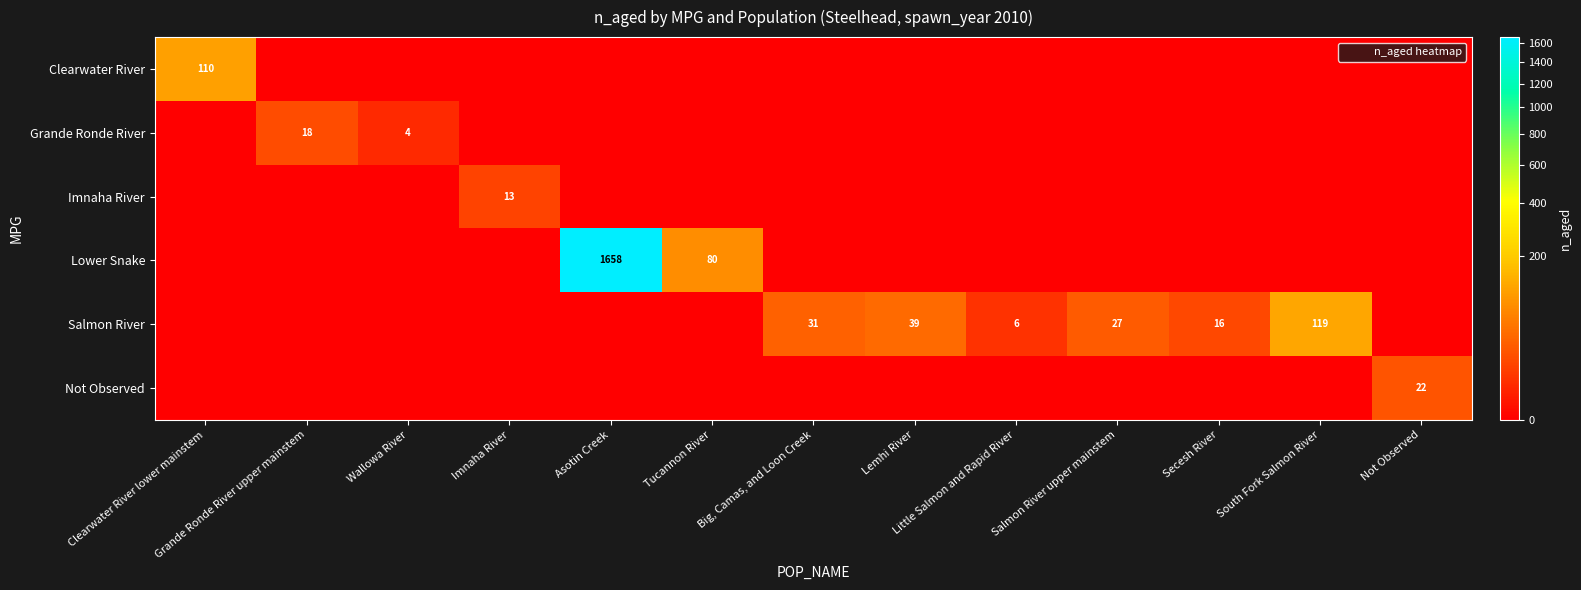

What is the difference between the second highest and second lowest values in the Grande Ronde River series?

4